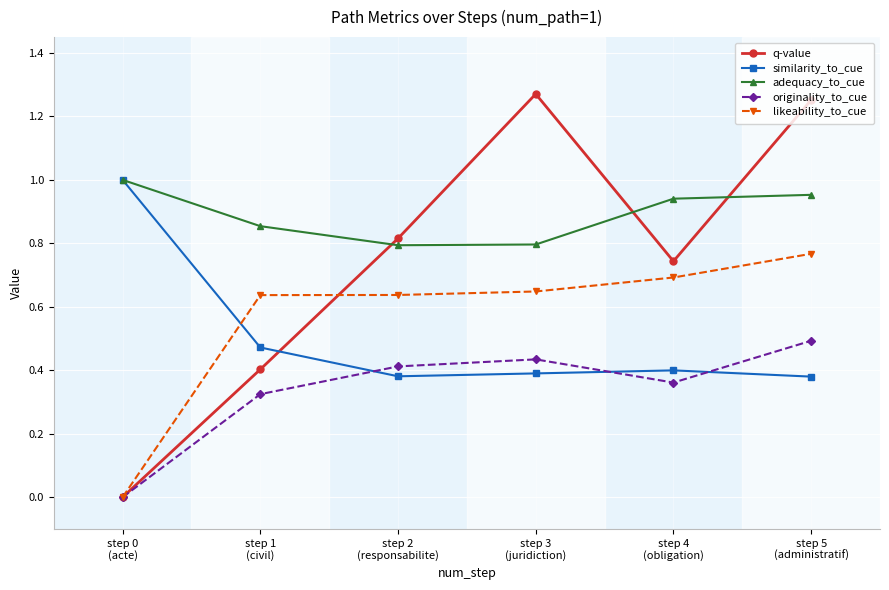

What are all the series names shown in the legend?

q-value, similarity_to_cue, adequacy_to_cue, originality_to_cue, likeability_to_cue